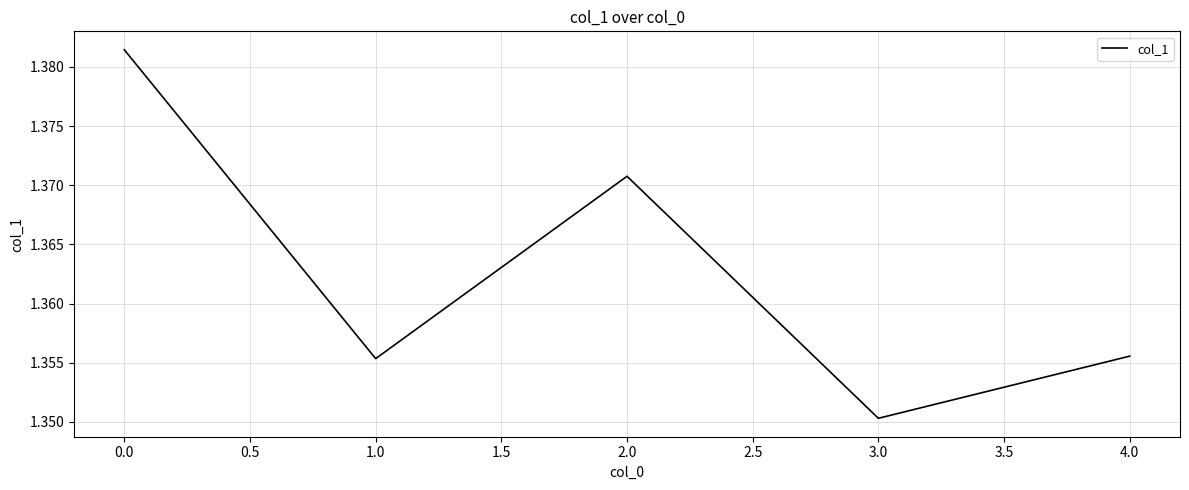

The value at 0.0 is 2.0. True or false?

False